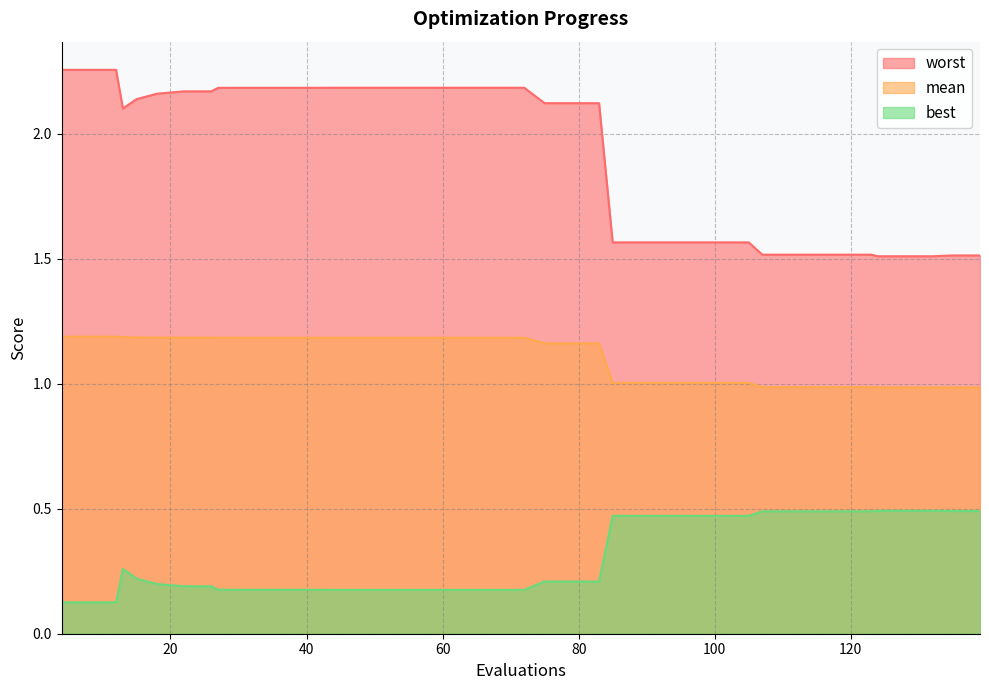

What is the maximum value for worst?

2.3